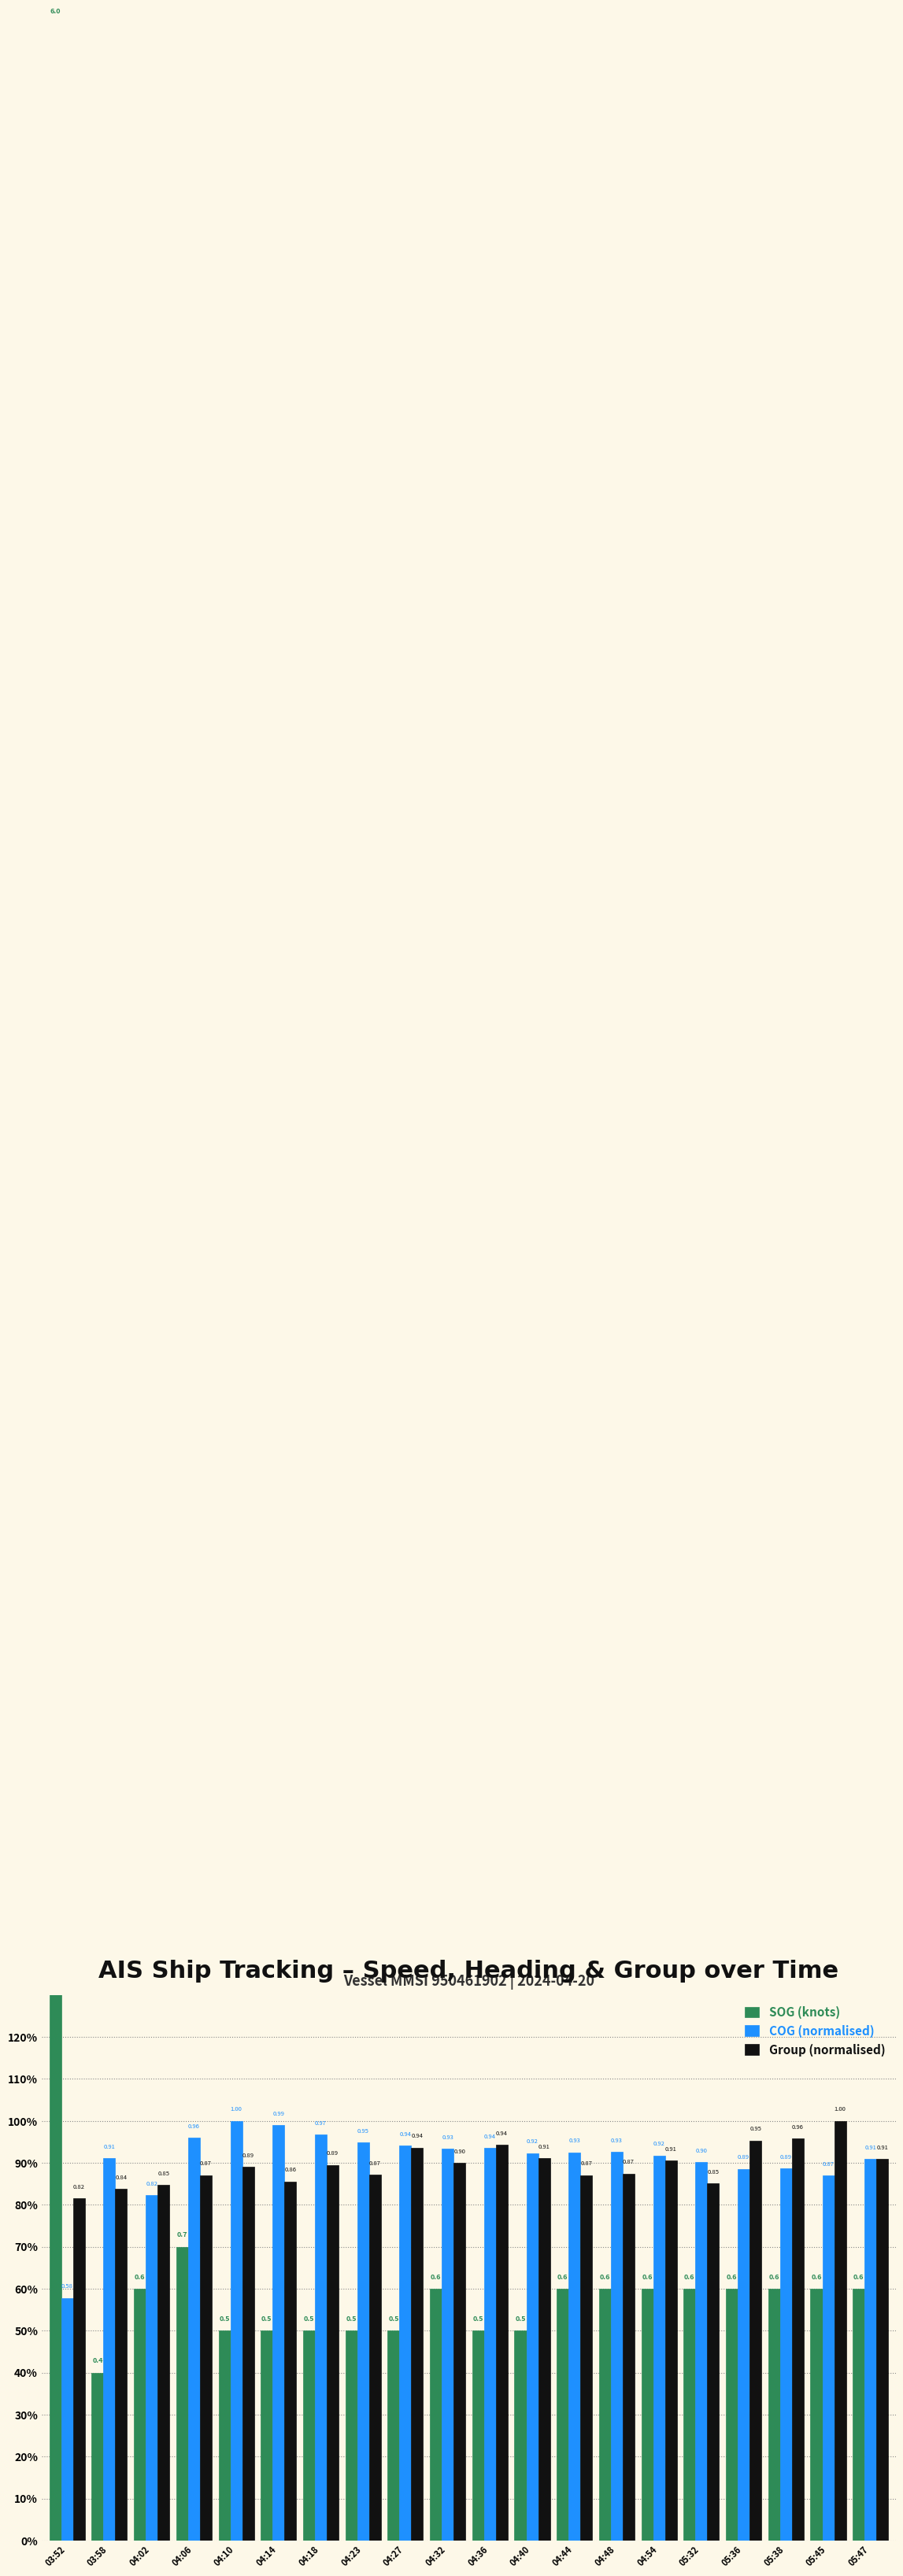

What position from the right is 05:47?

1